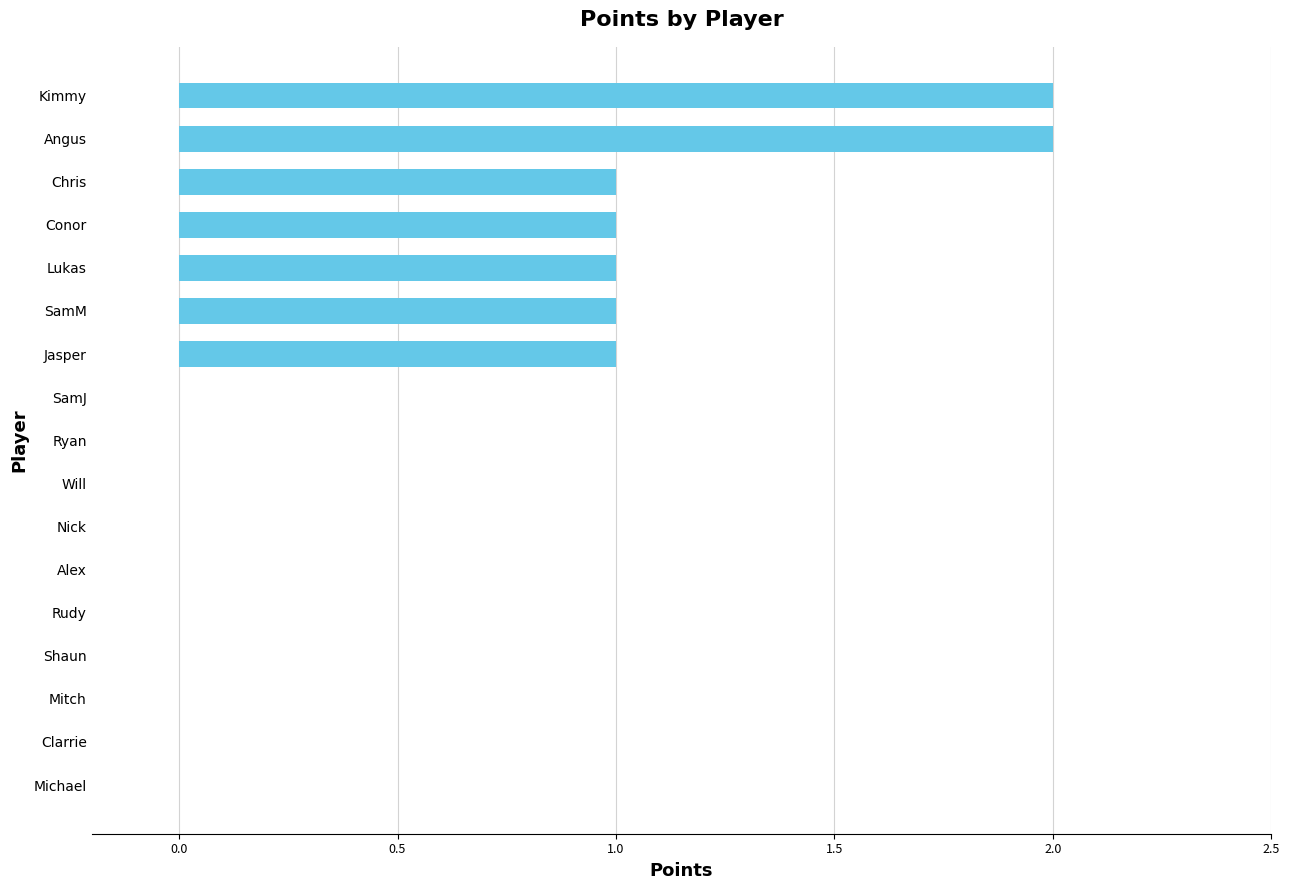

What is the sum of all values?

9